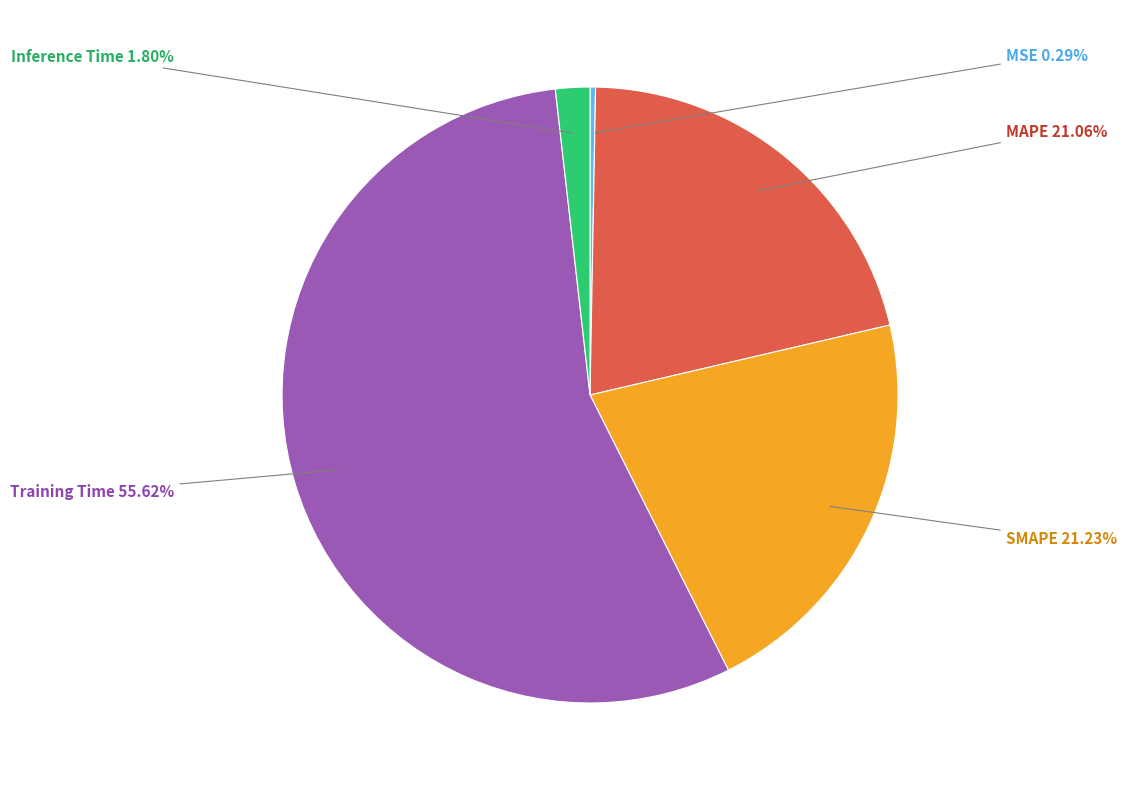

Which slice represents more than half of the pie?

Training Time